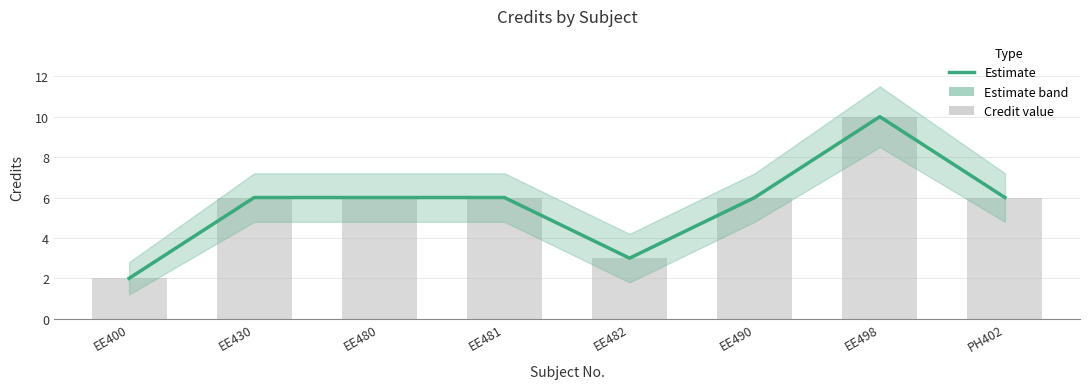

What is the label of the 6th bar from the left?

EE490